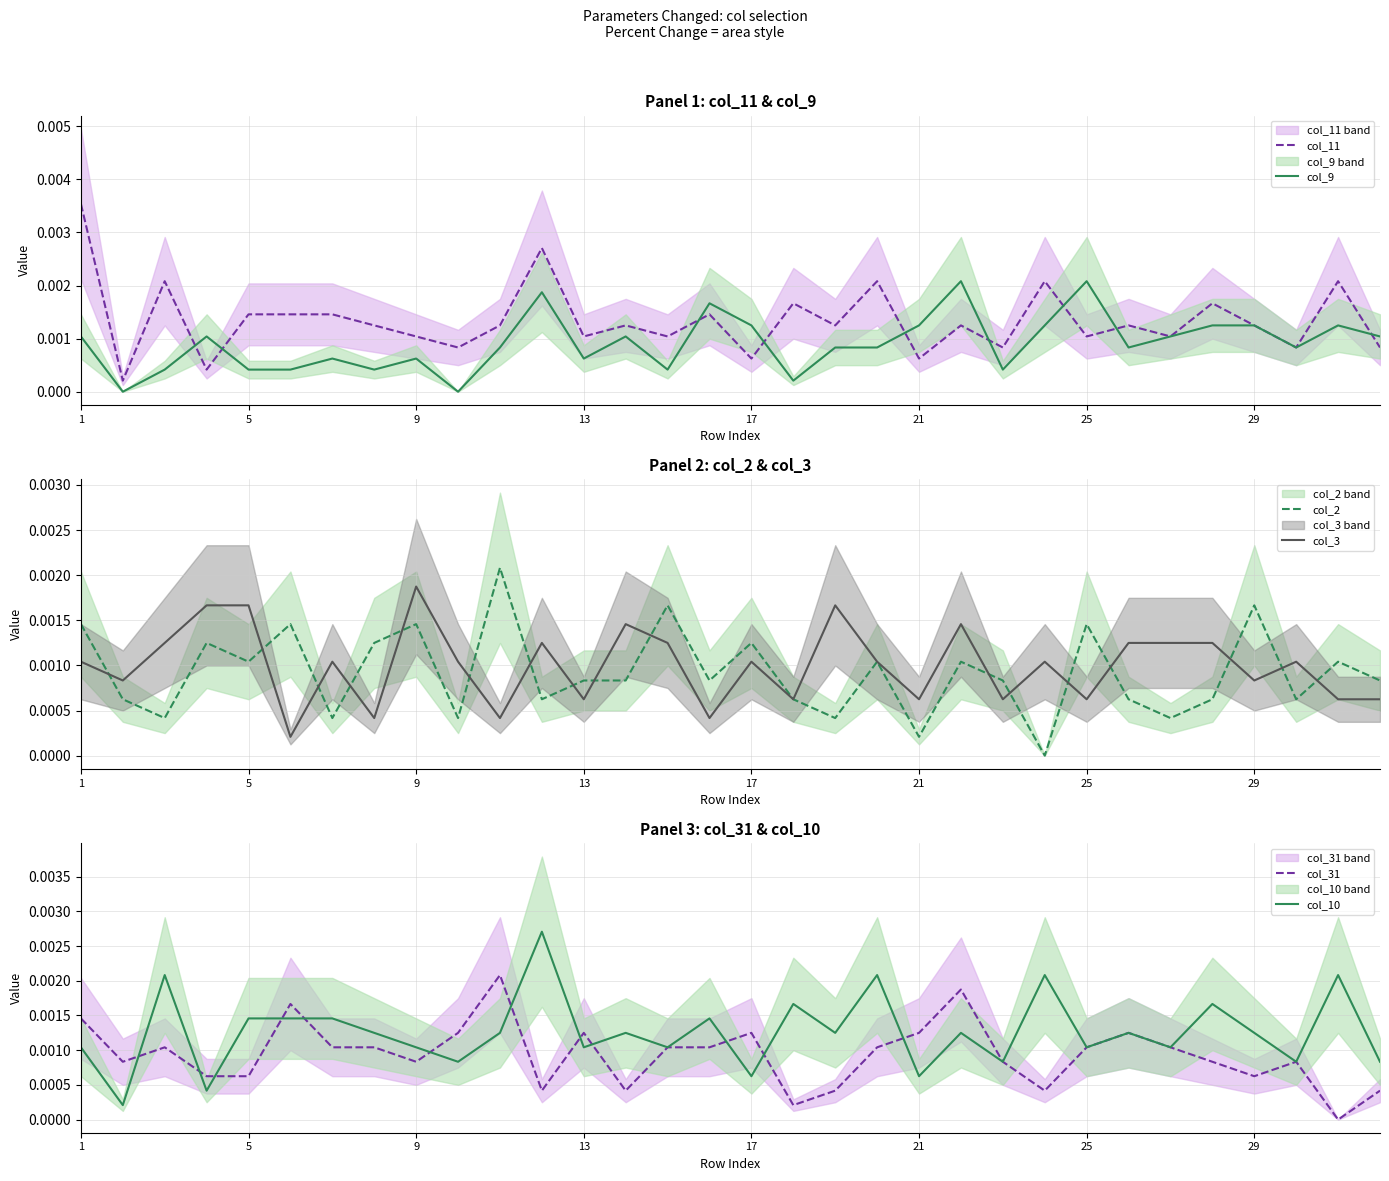

How many interior local peaks does the col_11 series have?

11